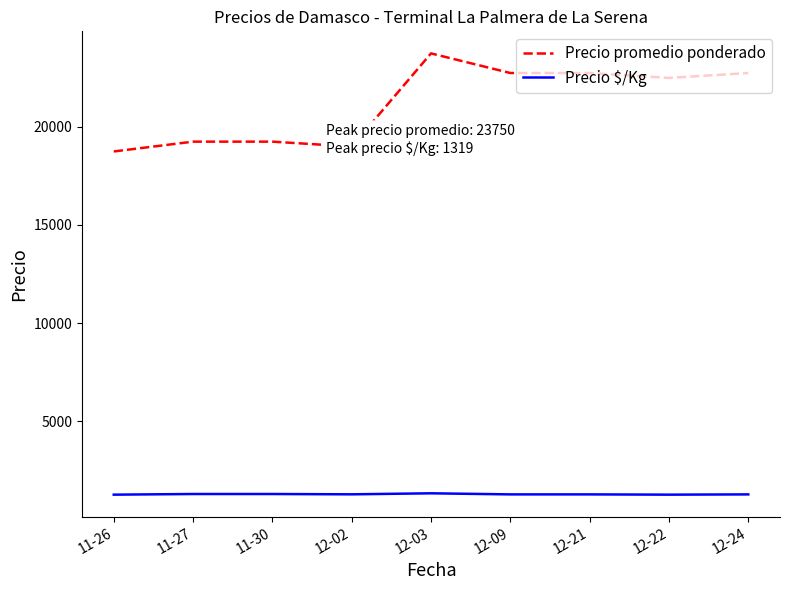

At which category is the sum across all series the highest?

12-03